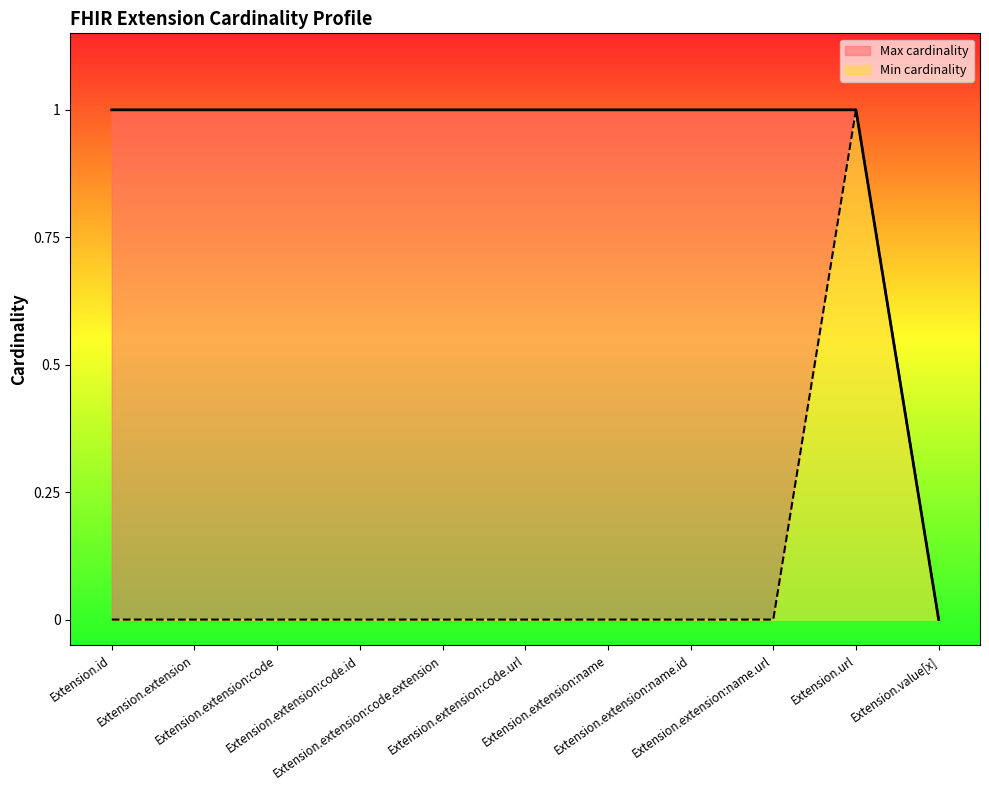

What is the average value of the Max cardinality series?

1